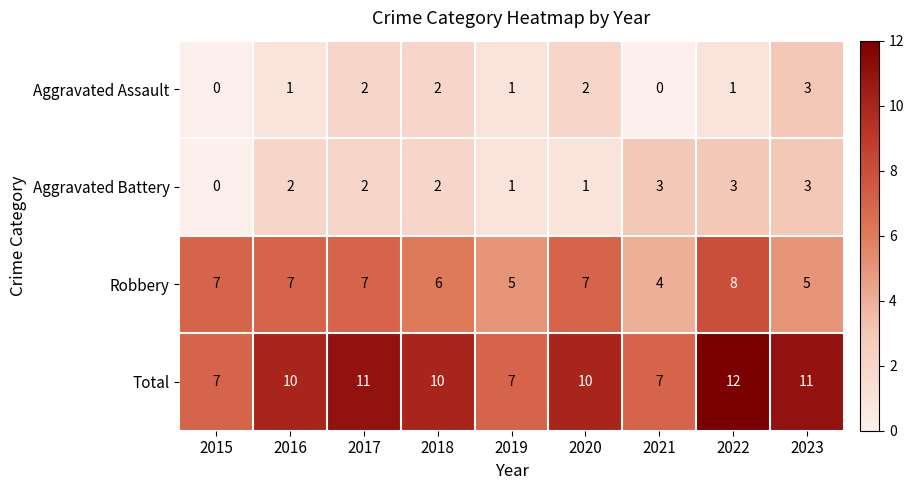

What is the sum of all Aggravated Assault values?

12